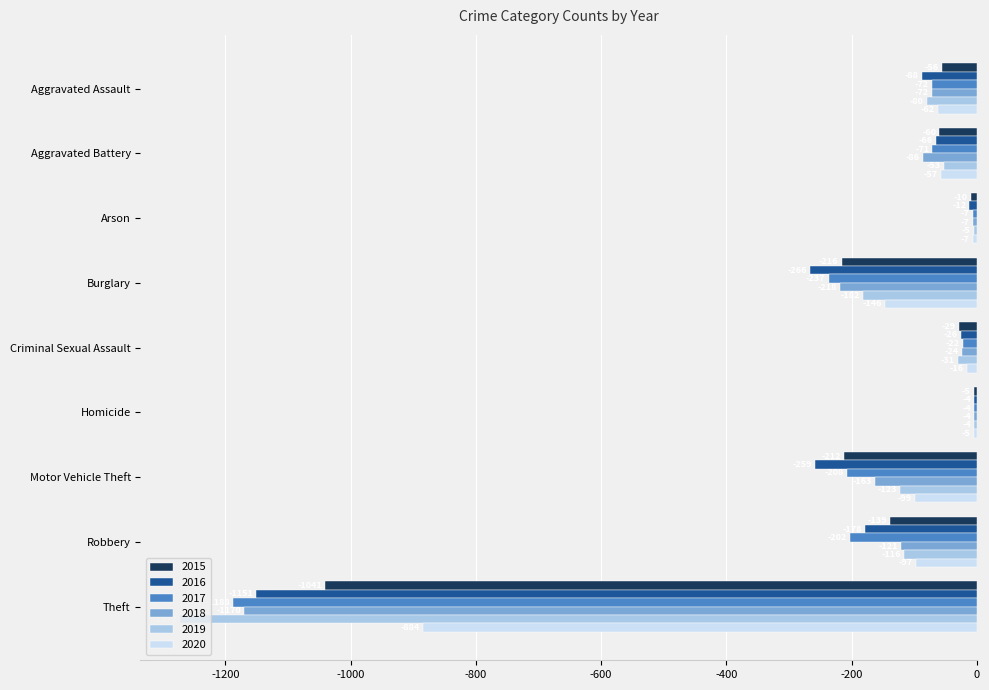

Which series has the largest total across all categories?

2020